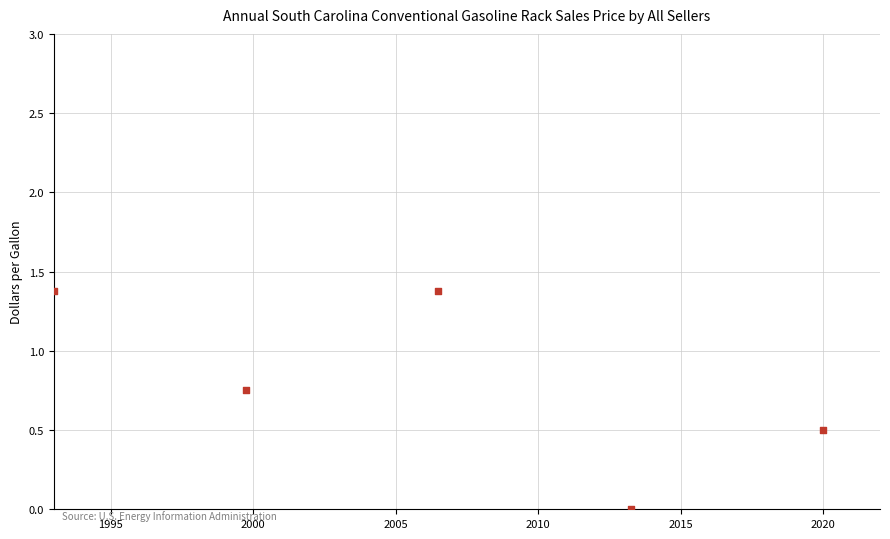

What is the average X value?

2006.5